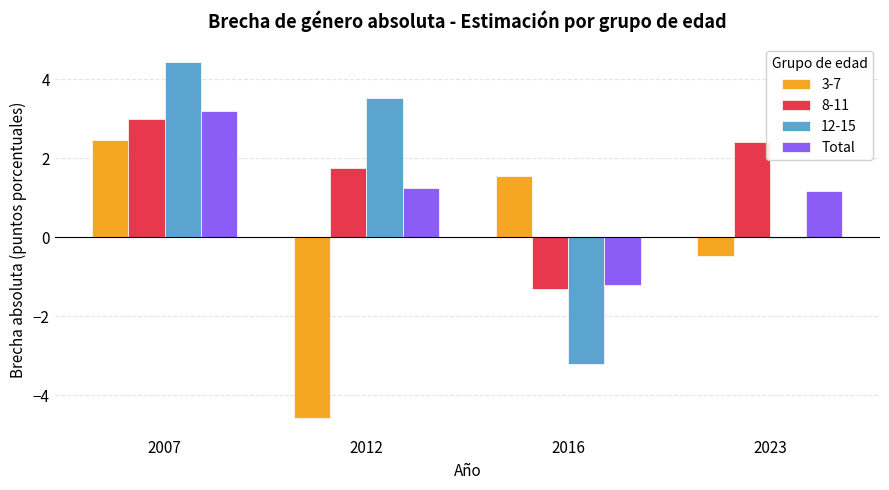

What is the greatest value displayed?

4.4